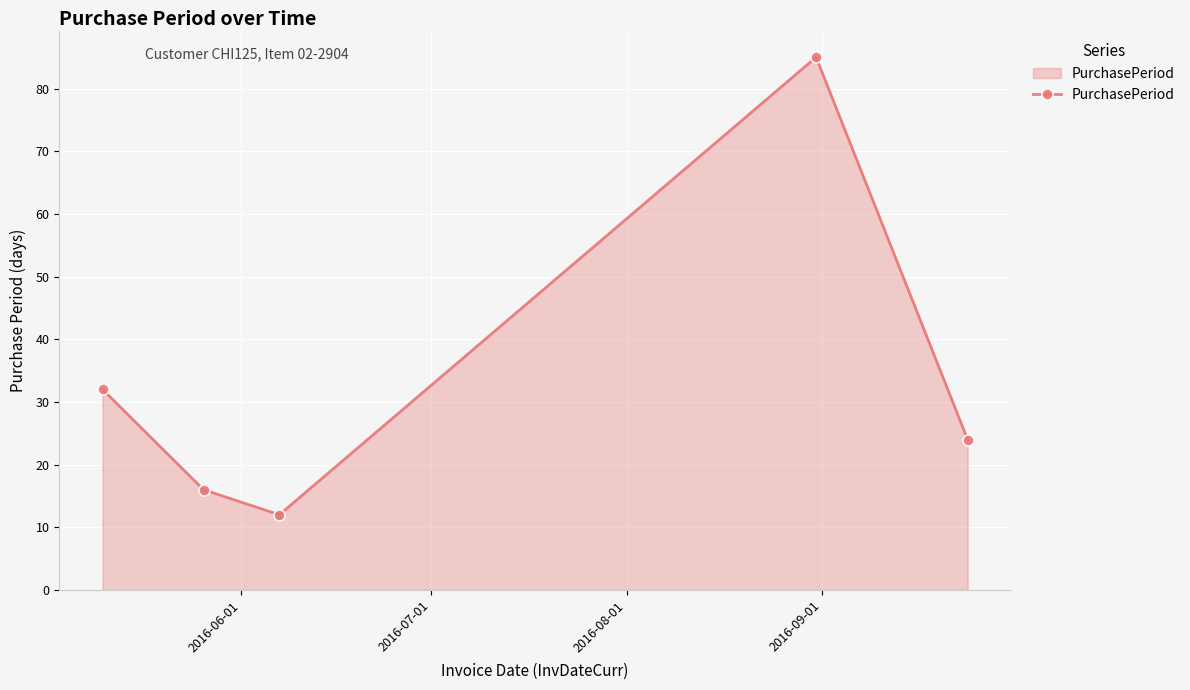

Reading left to right, transcribe all the data shown in this chart.

32	16	12	85	24